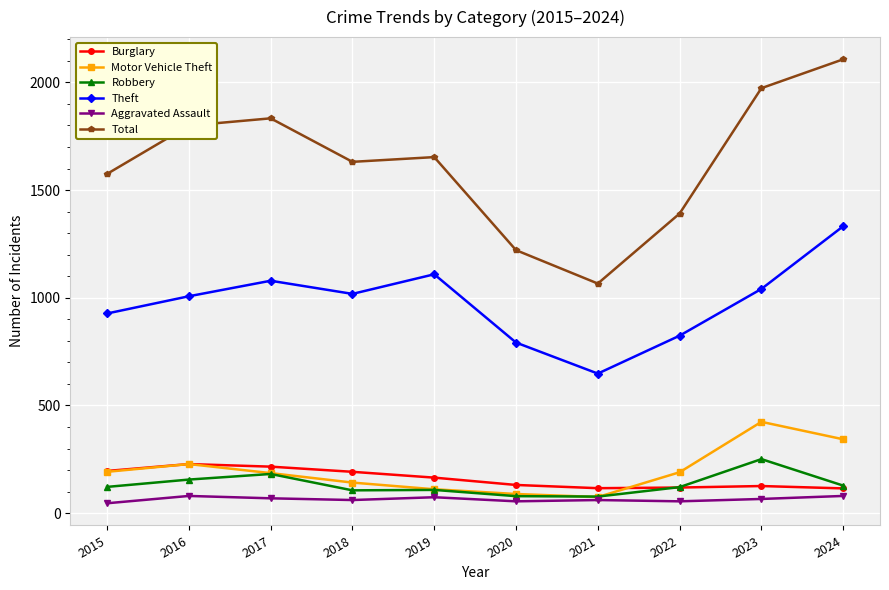

The value of Motor Vehicle Theft at 2017 is 98. True or false?

False